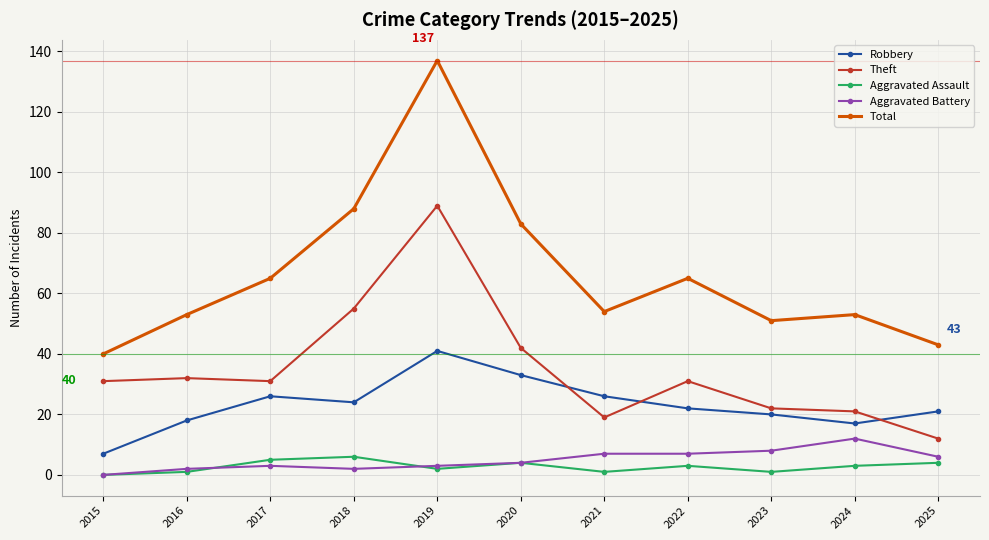

True or false: Aggravated Assault has more than 0 points higher than both neighbors.

True